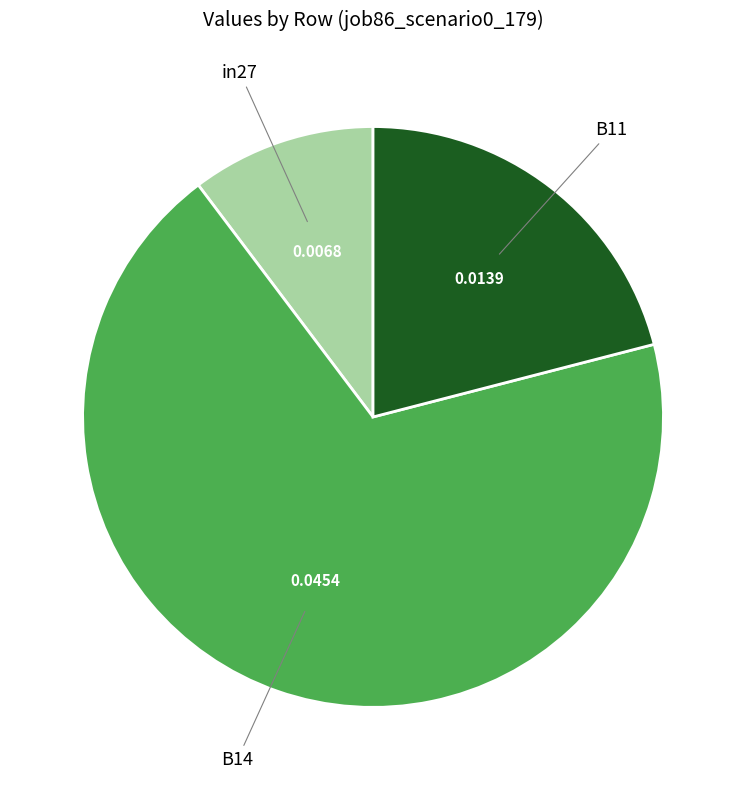

Is there any slice that represents more than half of the pie?

Yes